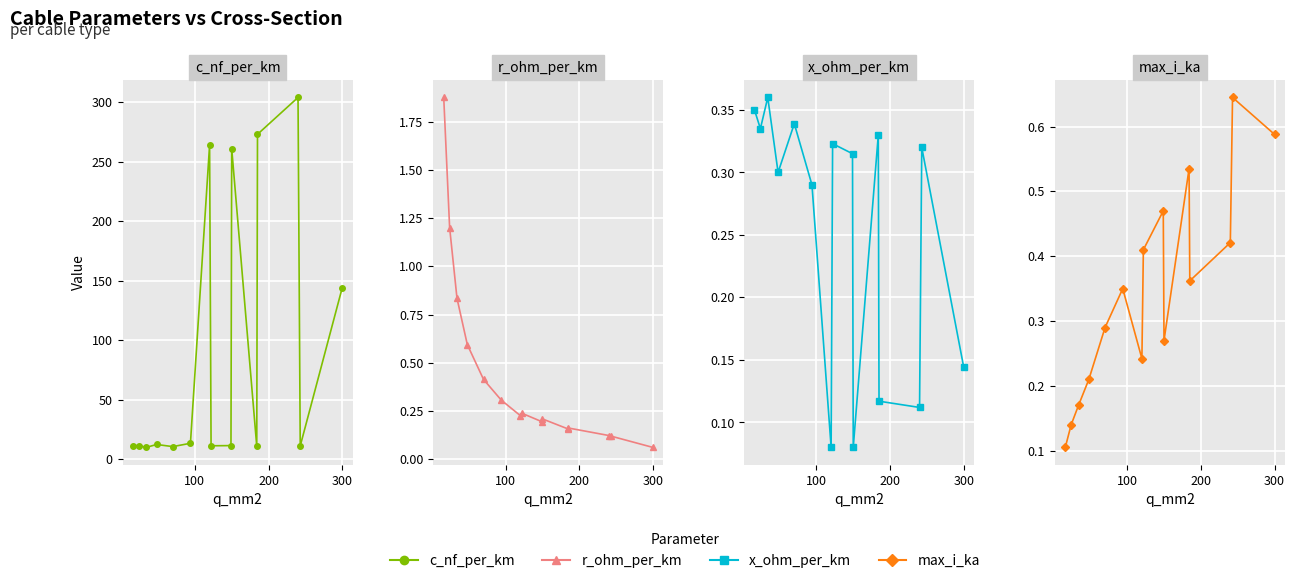

What is the difference between the maximum and second lowest values in the x_ohm_per_km series?

0.3